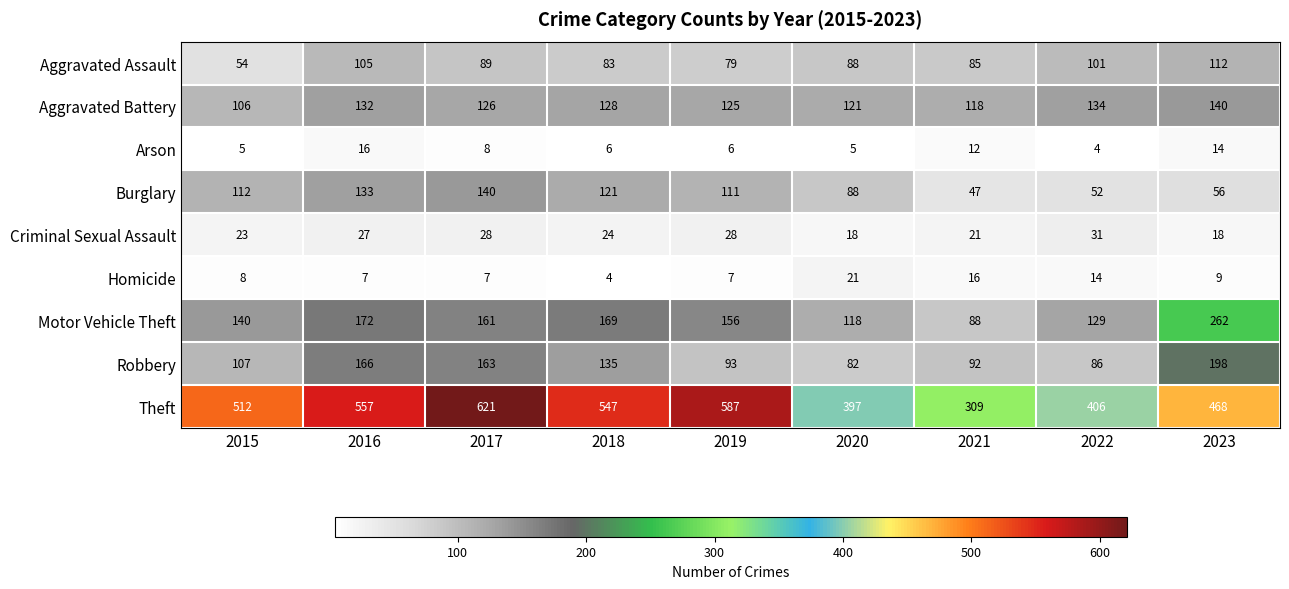

At which category does the chart reach its peak across all series?

2017